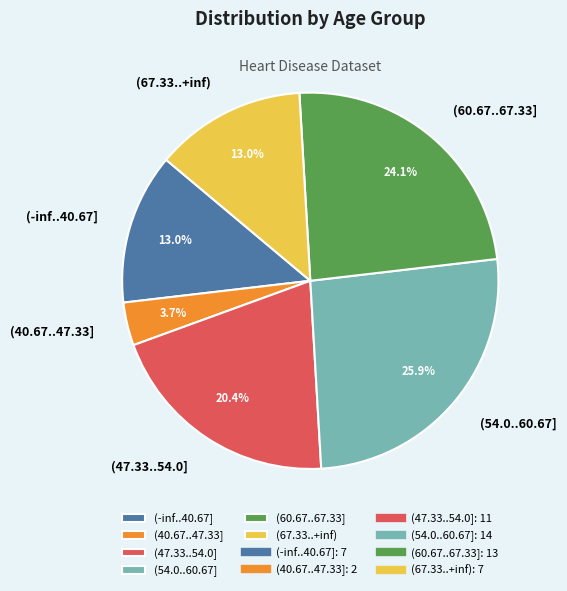

How many slices are in this pie chart?

6